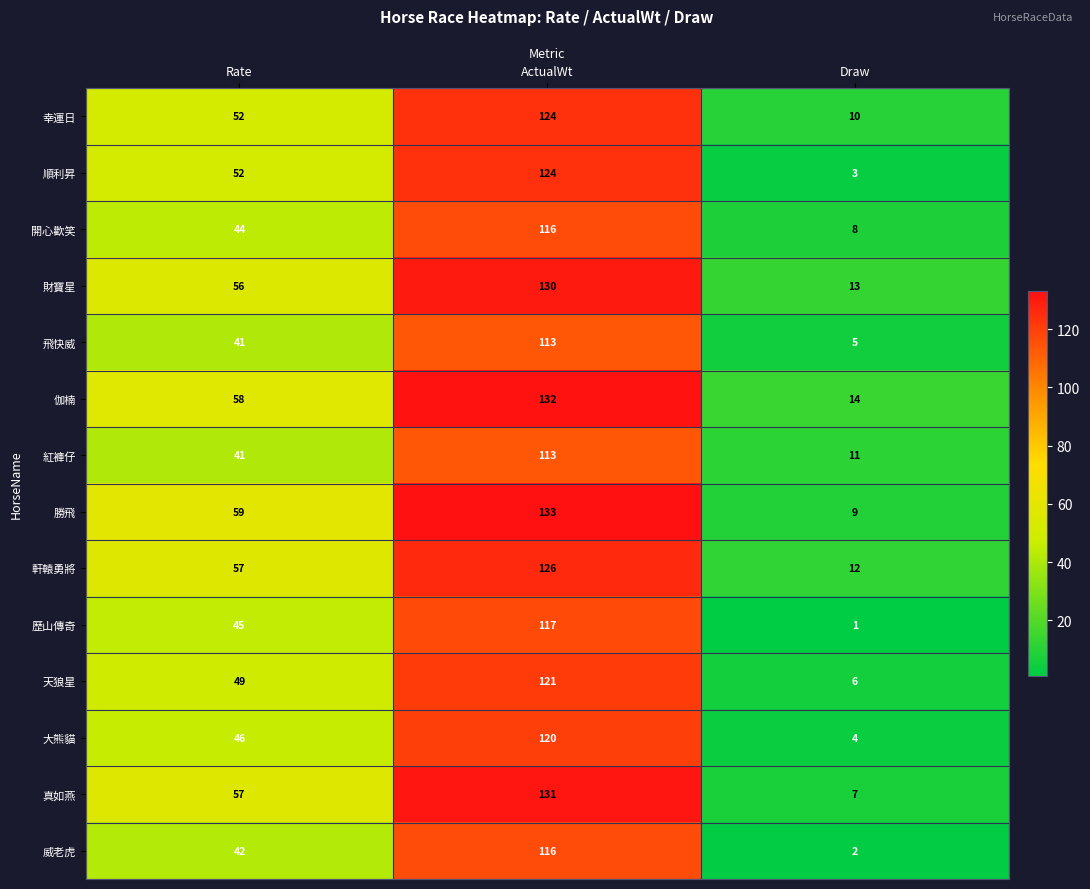

At which label is 天狼星 closest to 63?

Rate